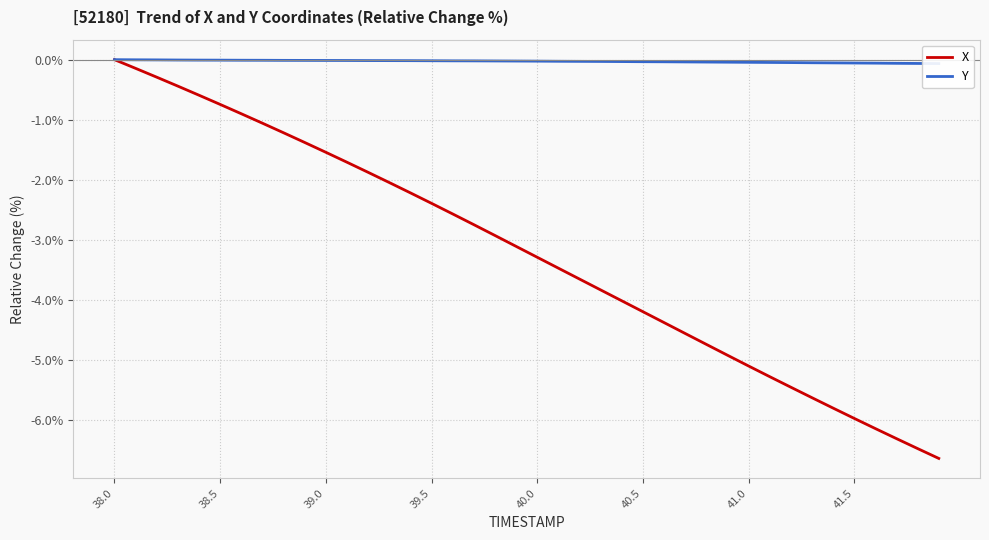

What is the lowest value of the X series?

-6.6